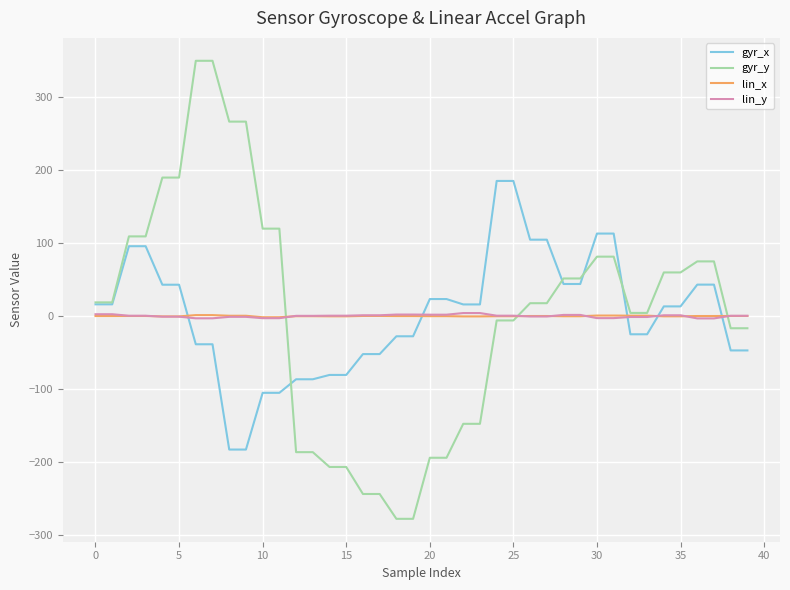

What are all the series names shown in the legend?

gyr_x, gyr_y, lin_x, lin_y